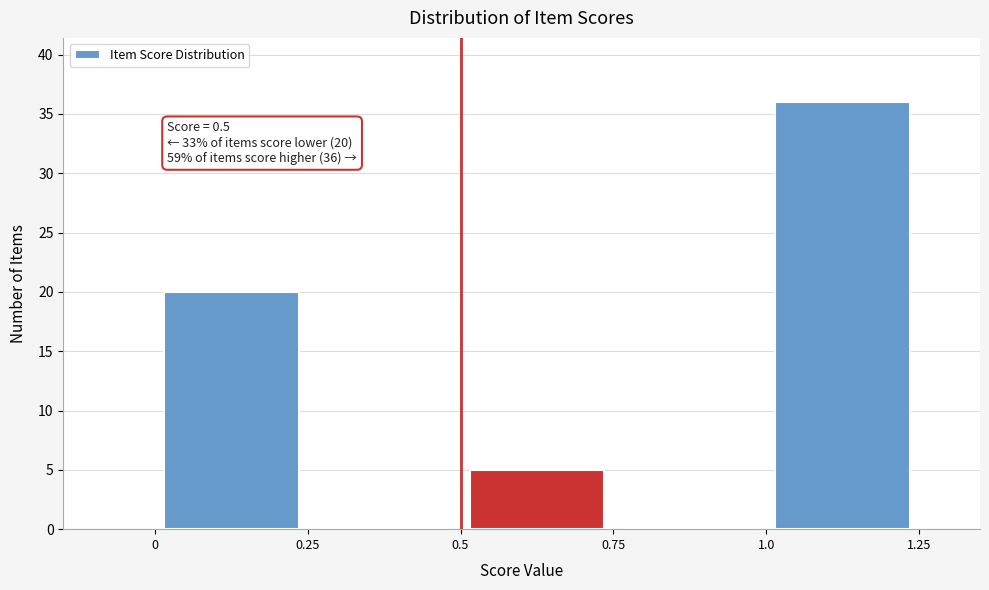

Which range on the x-axis has the tallest bar?

1.0 to 1.25